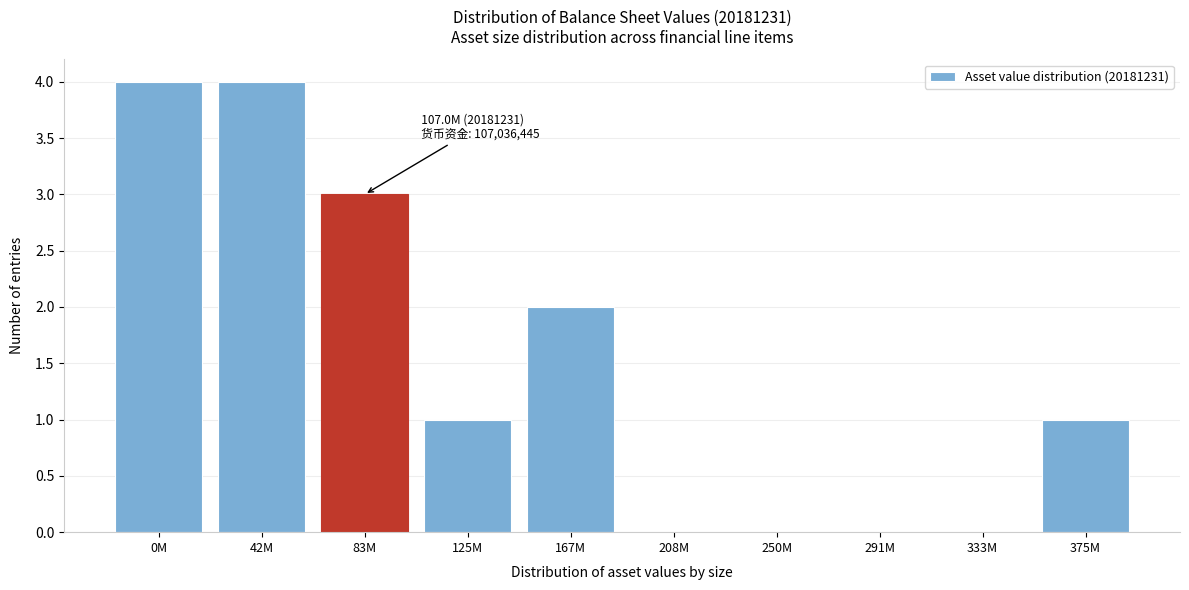

Reading left to right, extract all data points from this chart.

0M=4	42M=4	83M=3	125M=1	167M=2	208M=0	250M=0	291M=0	333M=0	375M=1